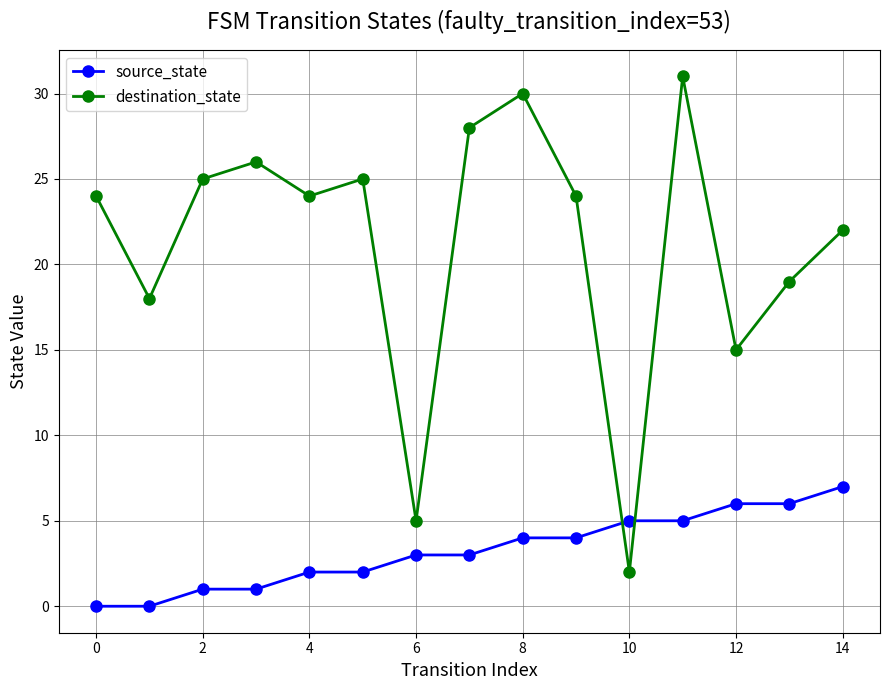

What is the sum of all source_state values?

49